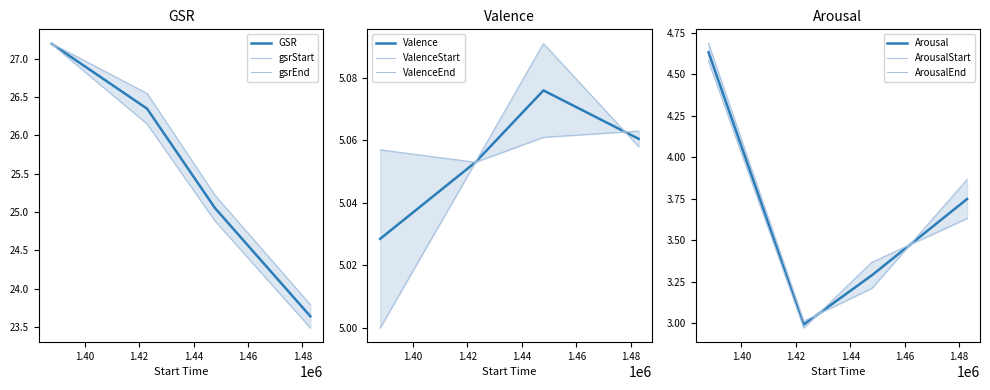

At which category is the sum across all series the highest?

1387915